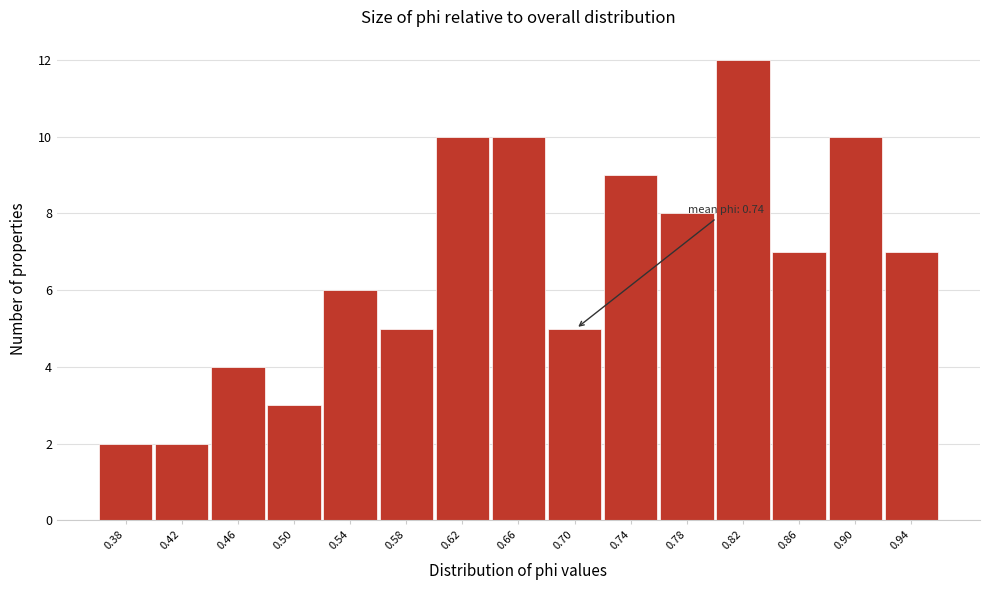

Reading right to left, list all the values displayed in this chart.

0.94=7	0.90=10	0.86=7	0.82=12	0.78=8	0.74=9	0.70=5	0.66=10	0.62=10	0.58=5	0.54=6	0.50=3	0.46=4	0.42=2	0.38=2